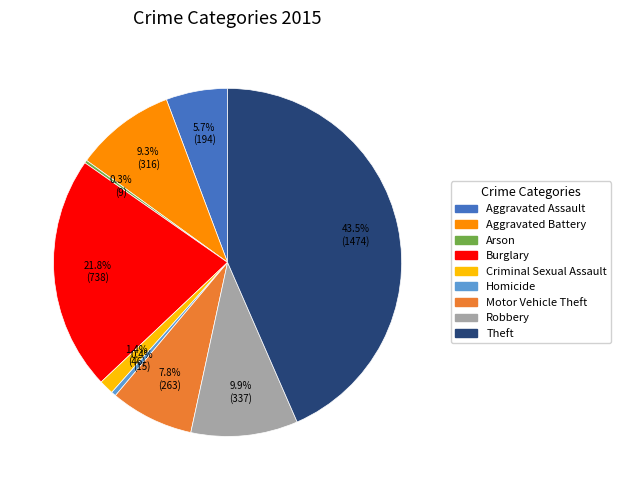

Does Burglary represent more than half of the total?

No